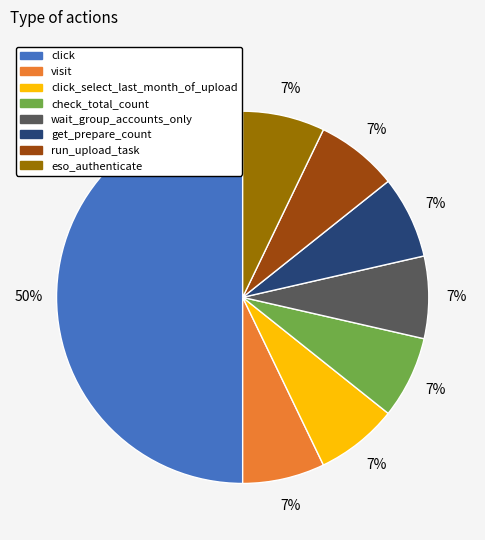

To the nearest percent, what is the difference between the largest and smallest slice percentages?

43%